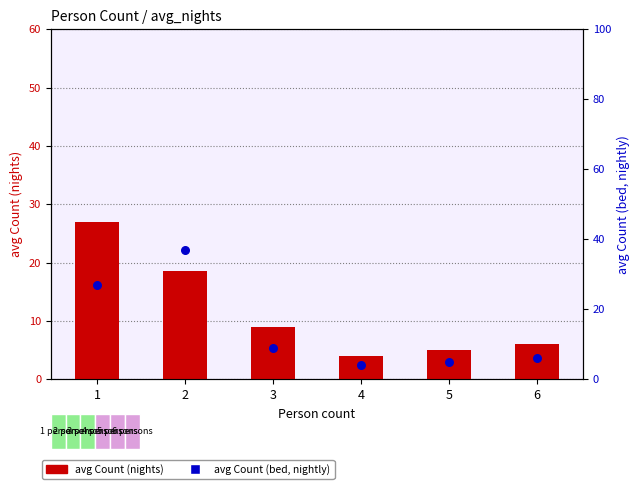

Which series reaches the minimum Y coordinate?

avg Count (nights)